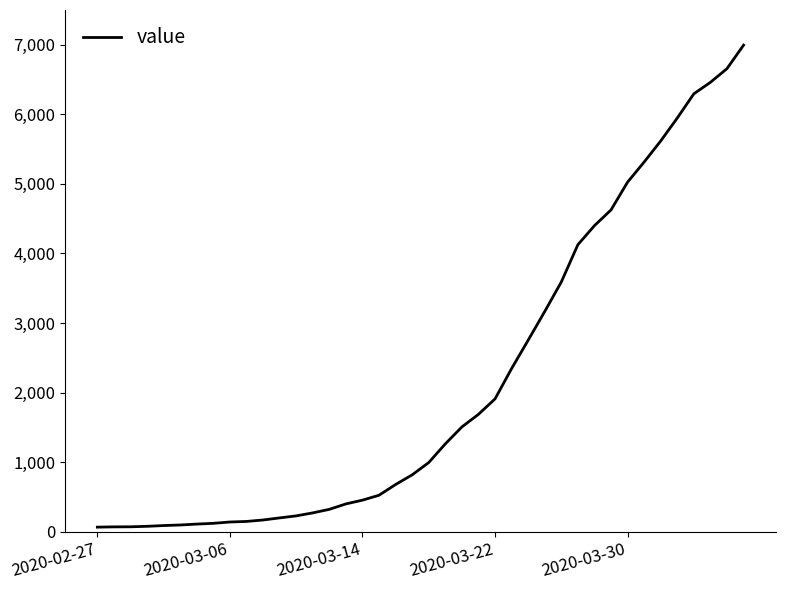

What is the difference between the maximum and minimum values?

6931